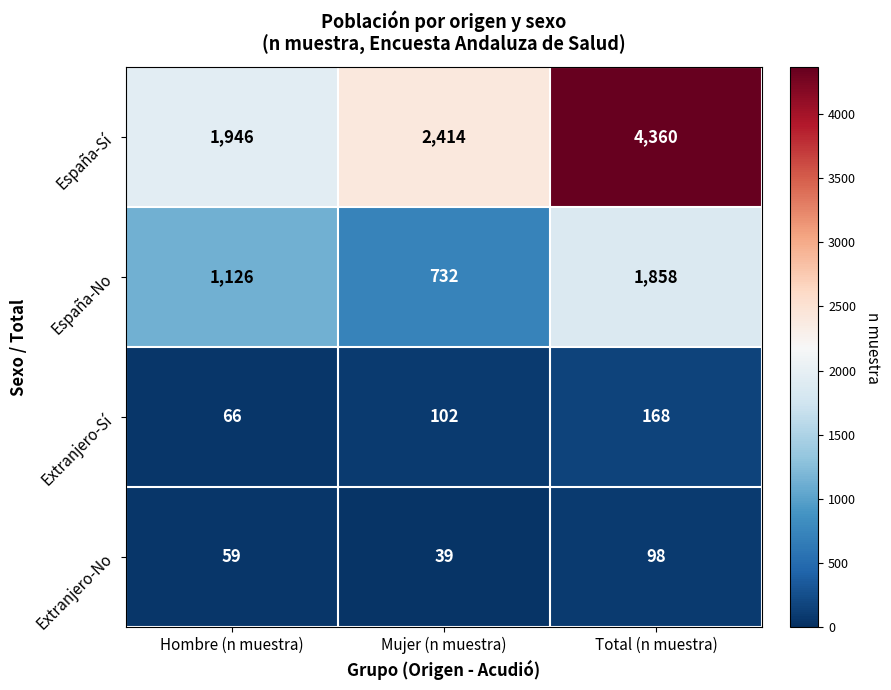

Is it true that España-No equals 732 at Mujer (n muestra)?

True